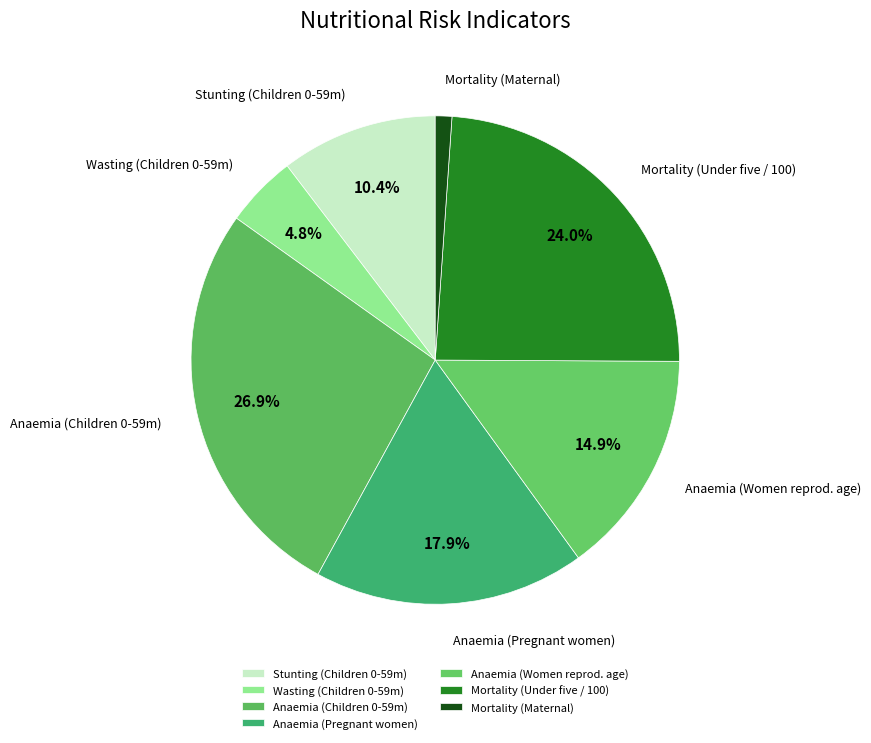

Does Anaemia (Pregnant women) account for over 50% of the chart?

No